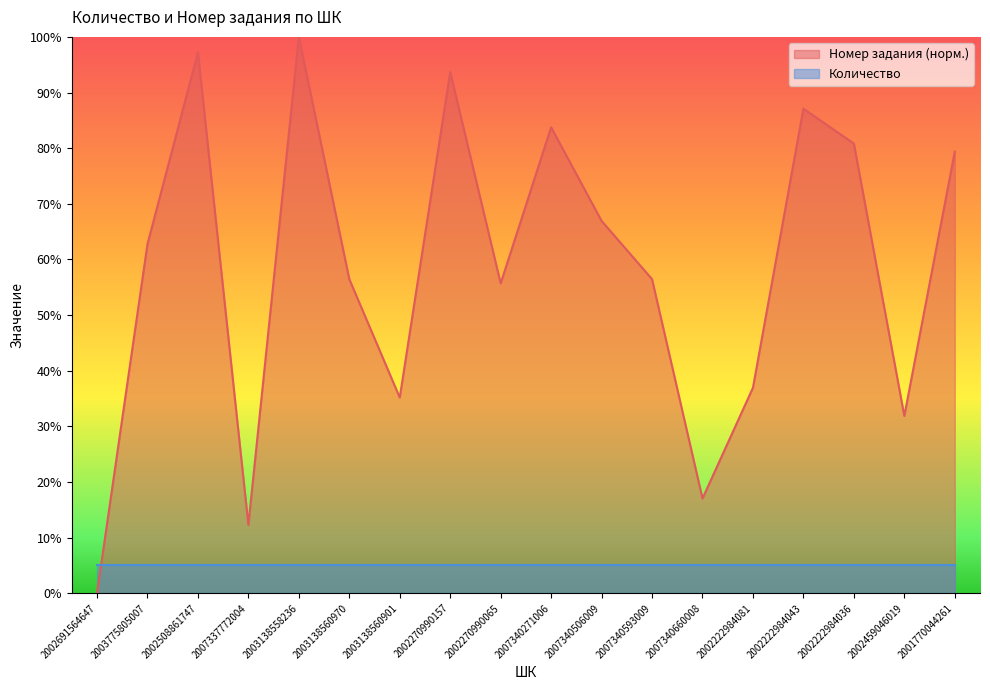

True or false: the data shows 26.4 at 2002222984043.

False